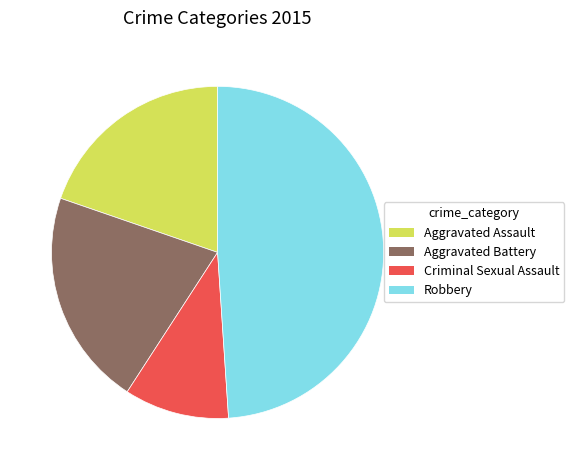

Which has a higher value, Robbery or Aggravated Battery?

Robbery